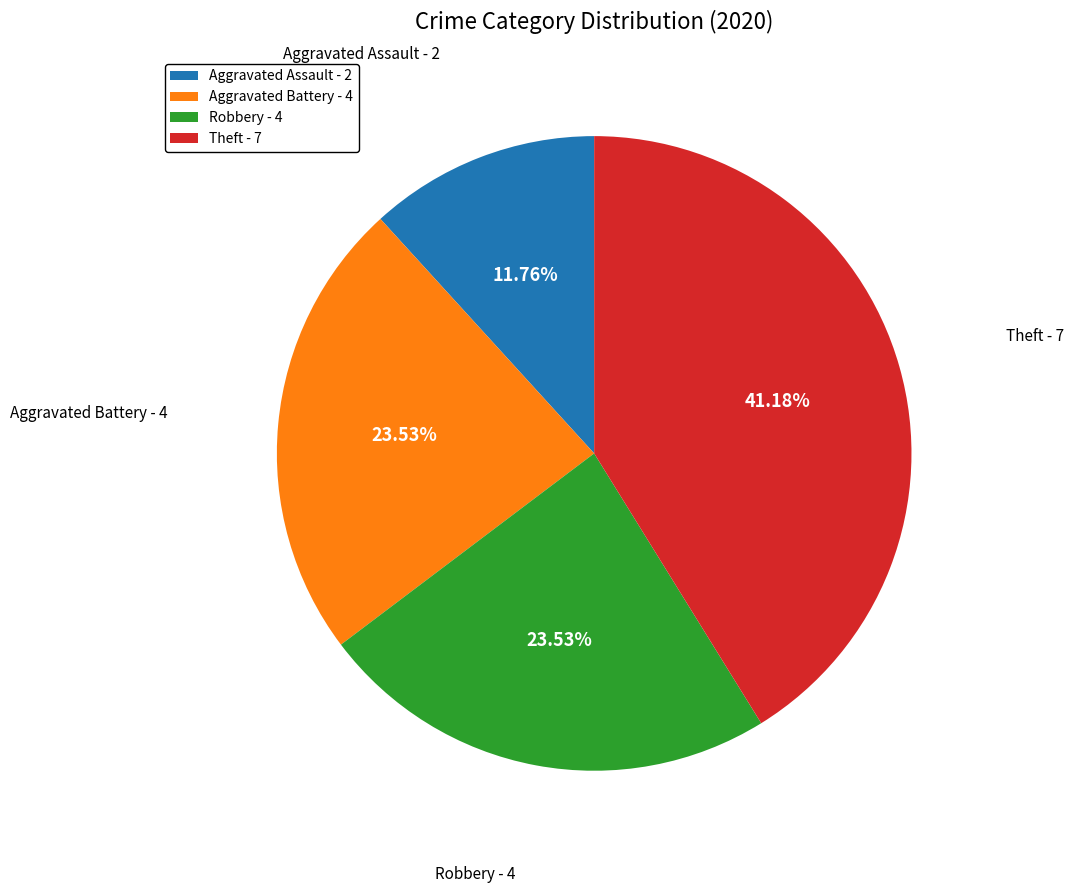

Do Aggravated Battery and Robbery together represent more than half of the pie?

No